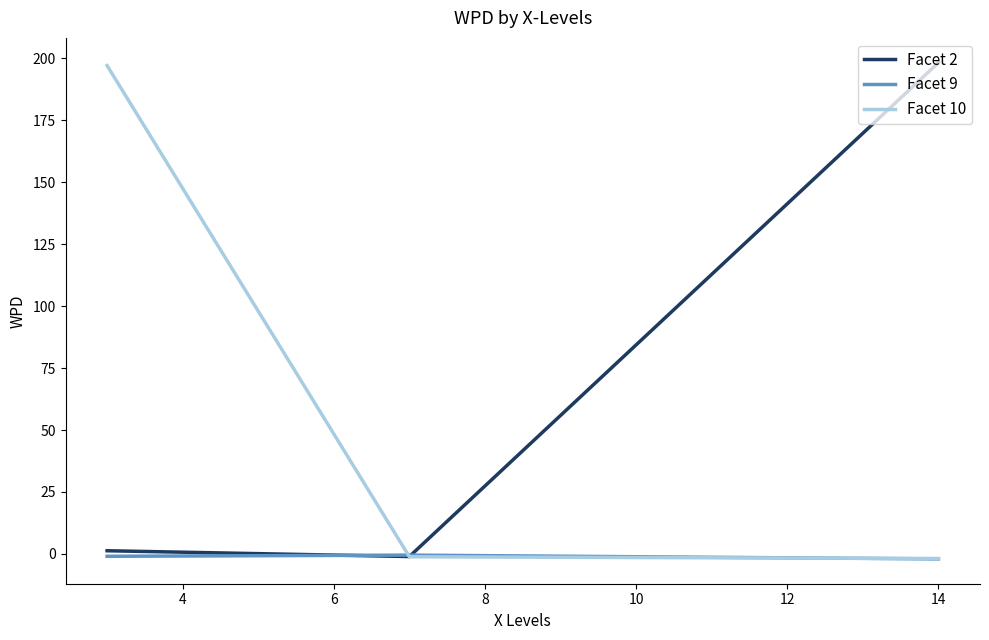

What is the highest value of the Facet 2 series?

198.3